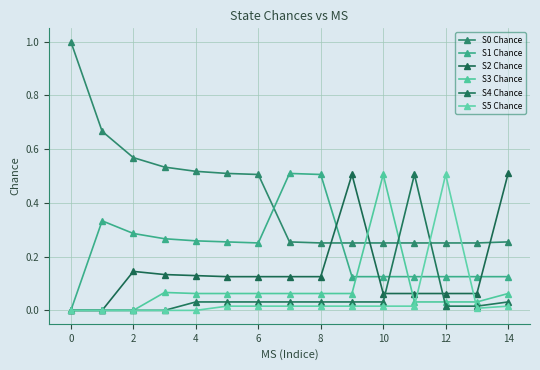

At how many categories does at least one series exceed 0?

15